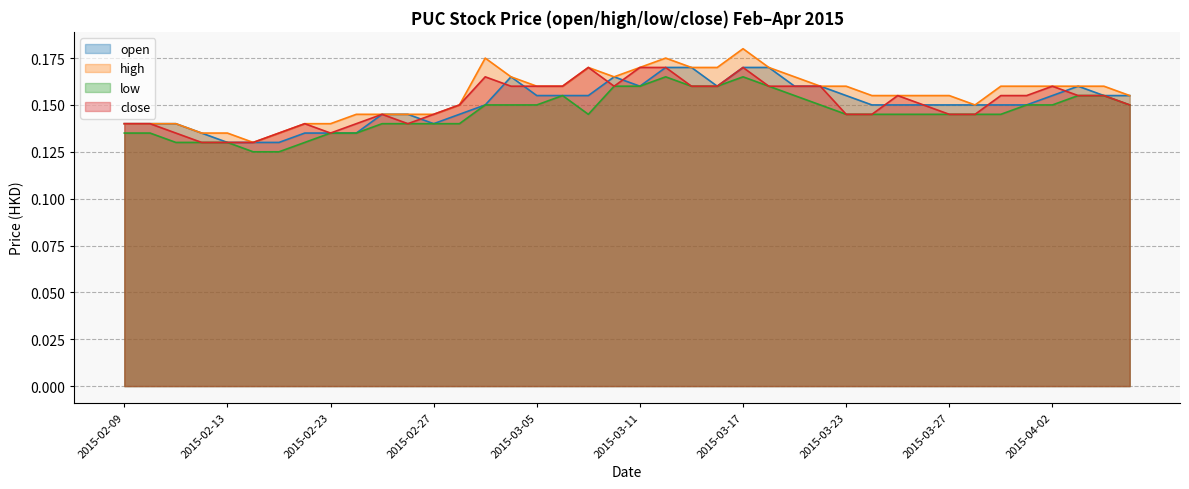

What are all the series names shown in the legend?

open, high, low, close